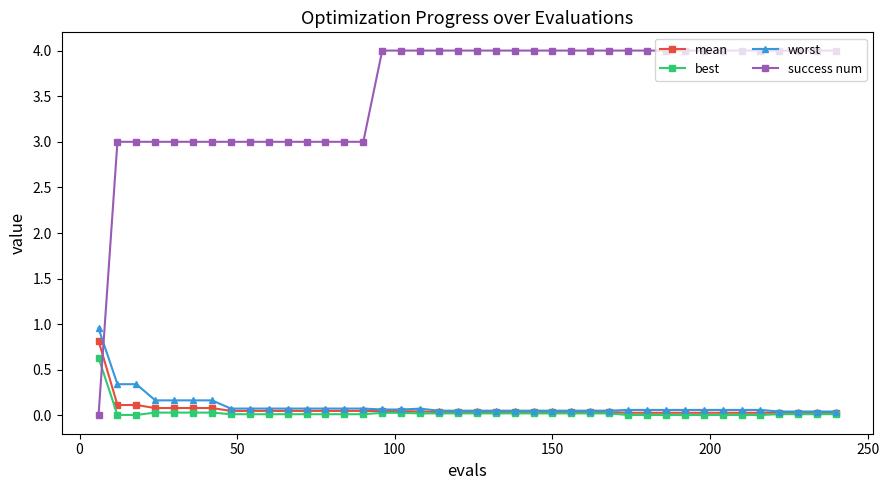

At how many categories does at least one series exceed 1?

39